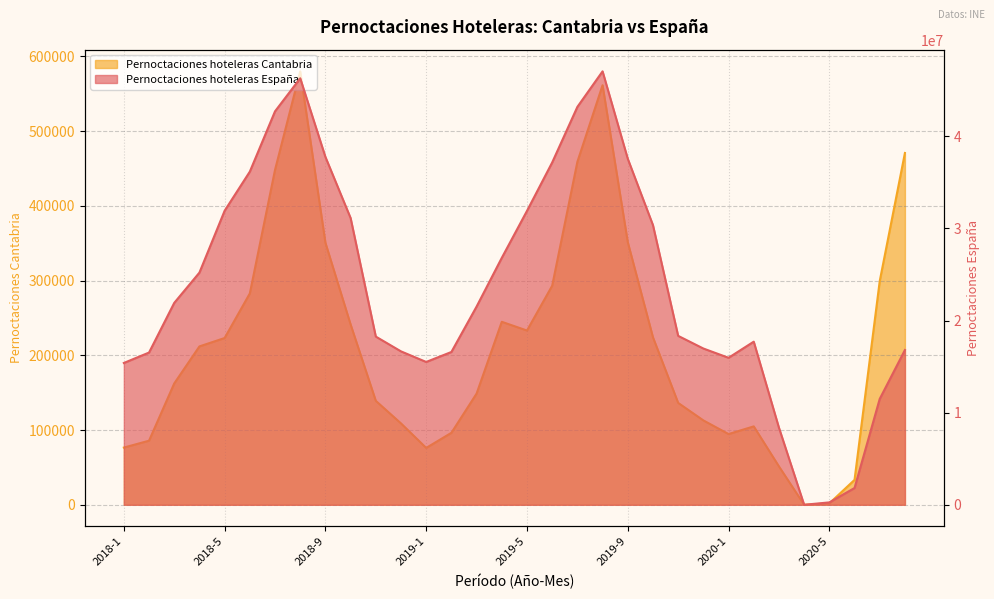

Where is Pernoctaciones hoteleras Cantabria nearest to the value 289996?

2019-6